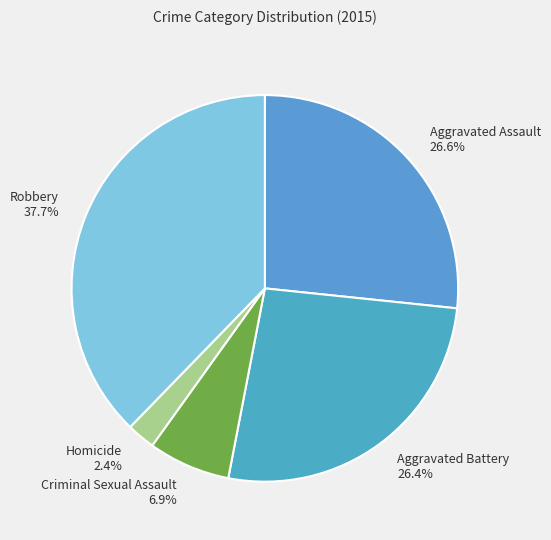

Between Aggravated Assault and Robbery, which is larger?

Robbery